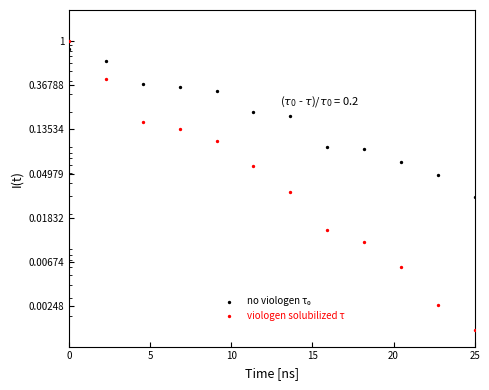

What are all the series names shown in the legend?

no viologen τ₀, viologen solubilized τ